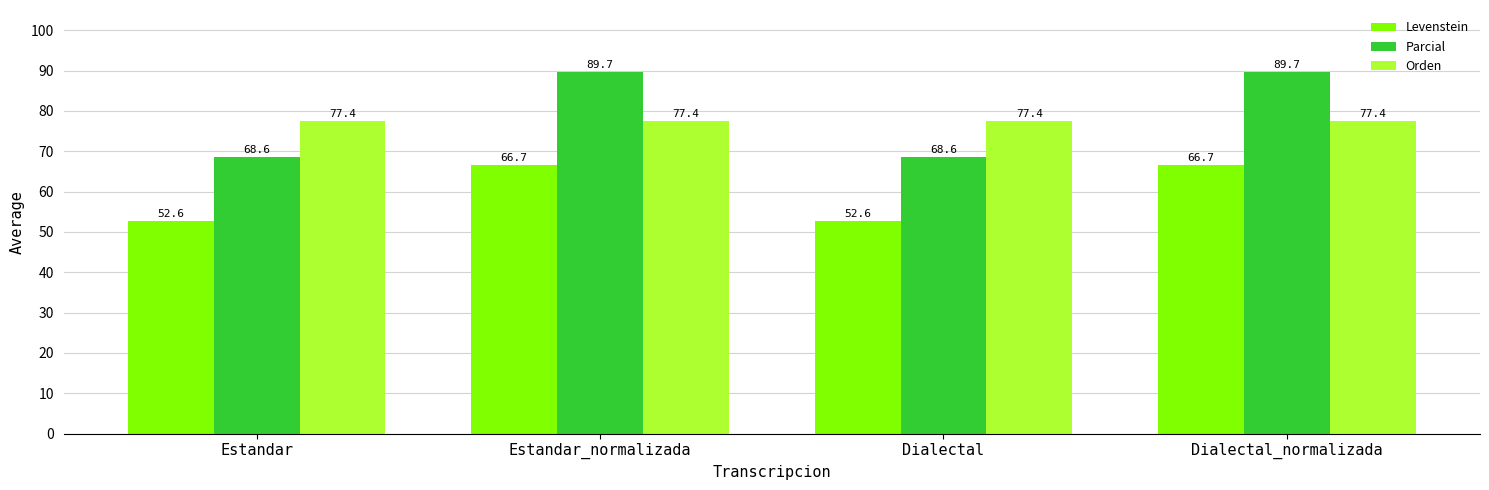

Is the value of Levenstein at Dialectal_normalizada greater than the value of Parcial at Estandar_normalizada?

No